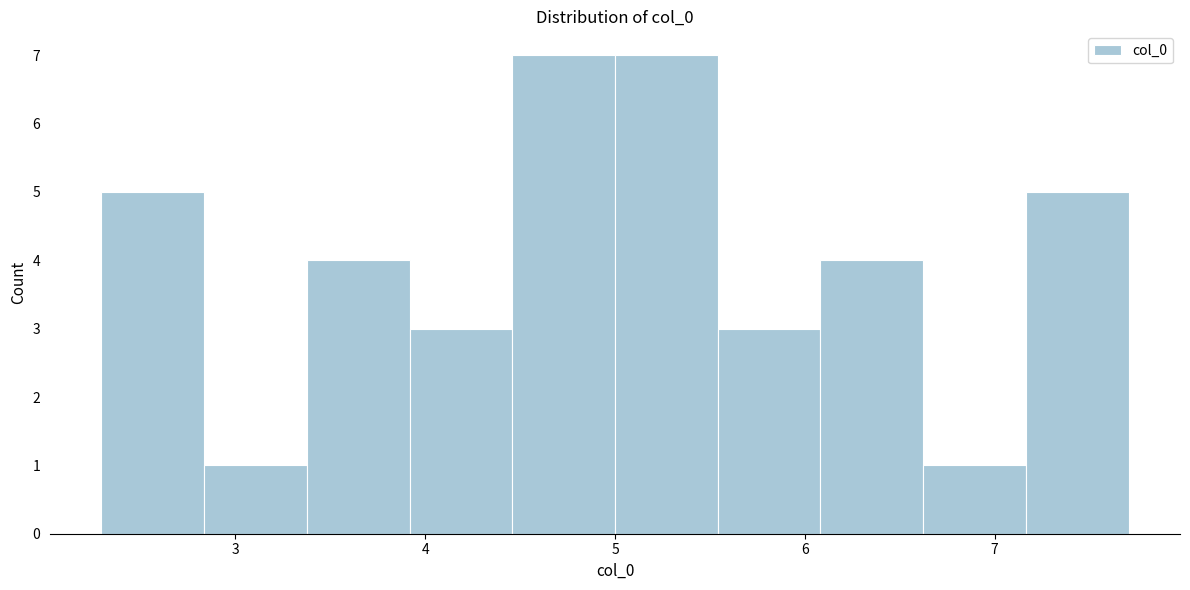

How tall is the bar that spans 5.0 to 5.5 on the x-axis? Neither the bar edges nor the heights are printed on the chart, so give them approximately, as read against the axes.

7